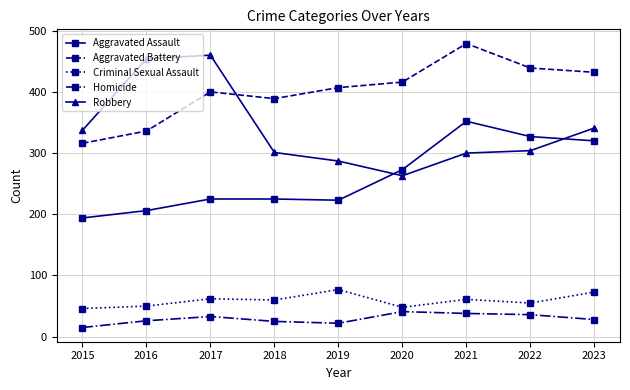

At which label does Criminal Sexual Assault first exceed 60?

2017